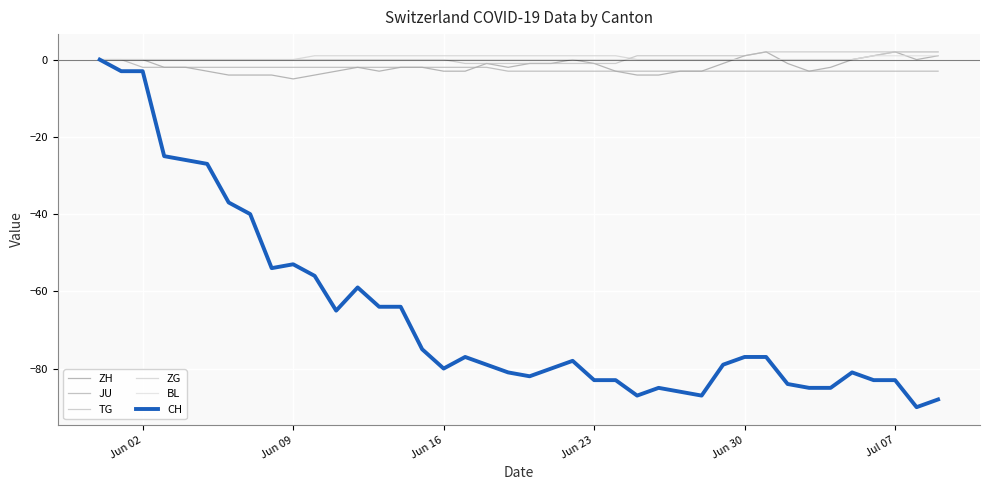

Is this an area chart (filled region under the line)?

No